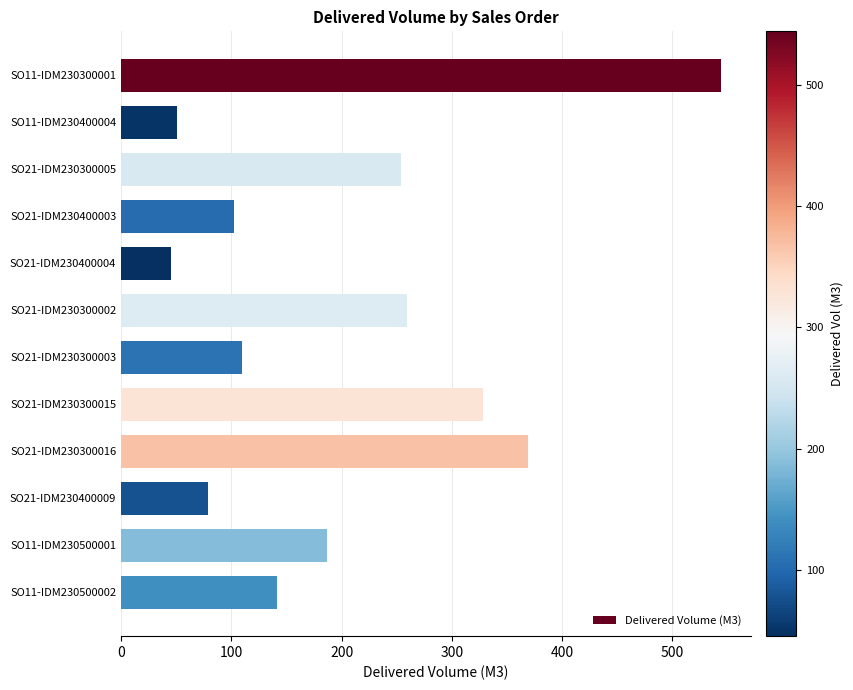

What is the label of the 9th bar from the bottom?

SO21-IDM230400003